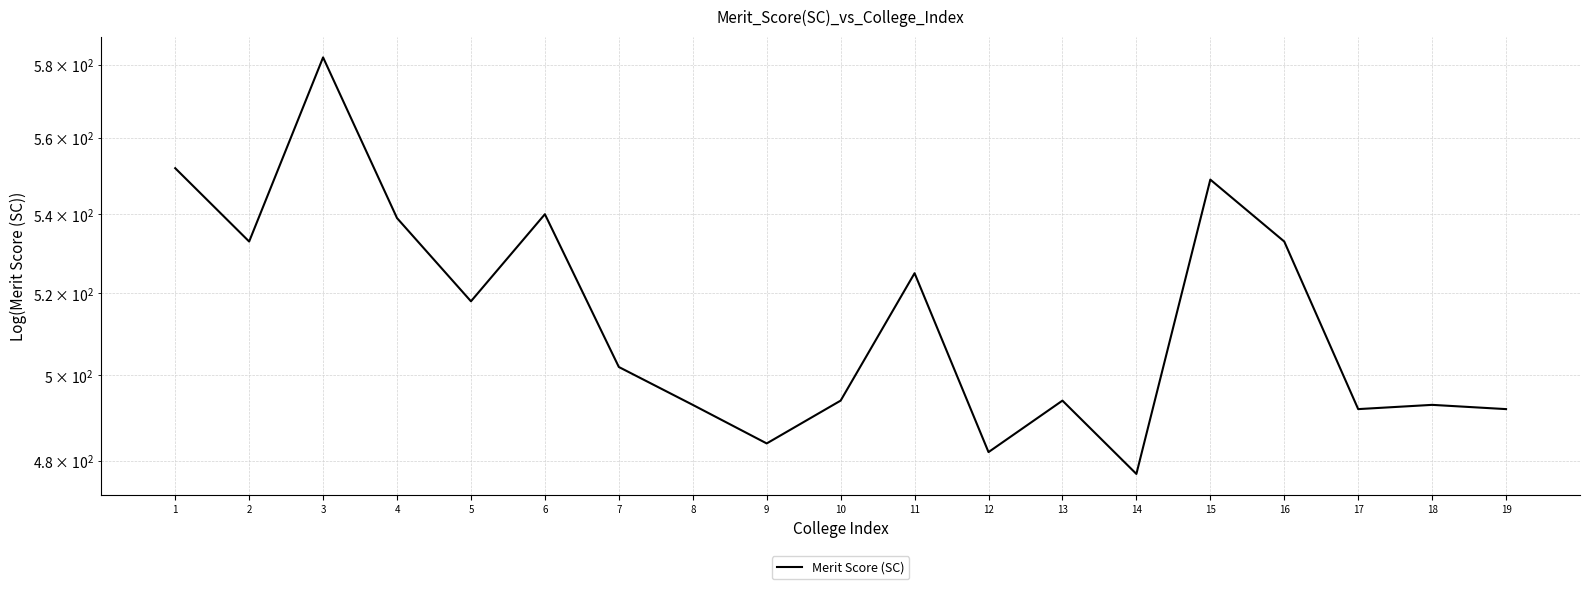

What is the change in value from 9 to 10?

+10